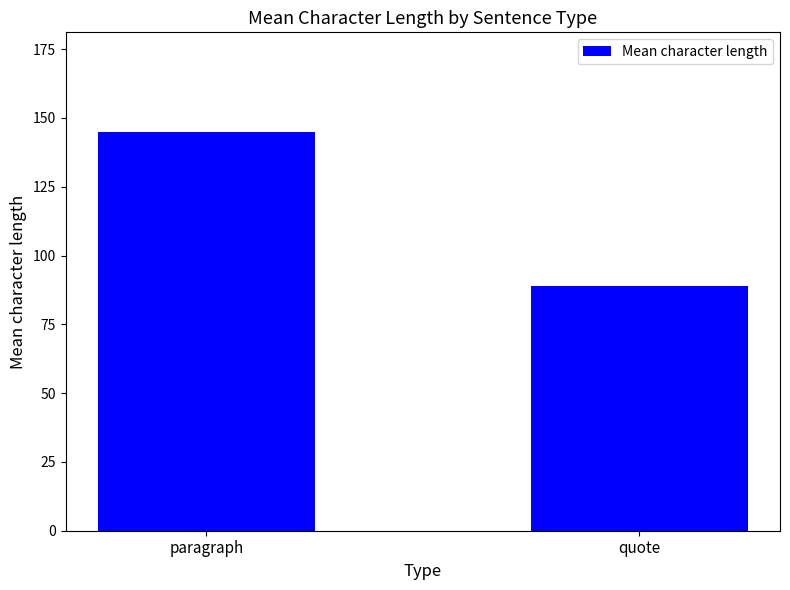

Which category has the highest value across all series?

paragraph